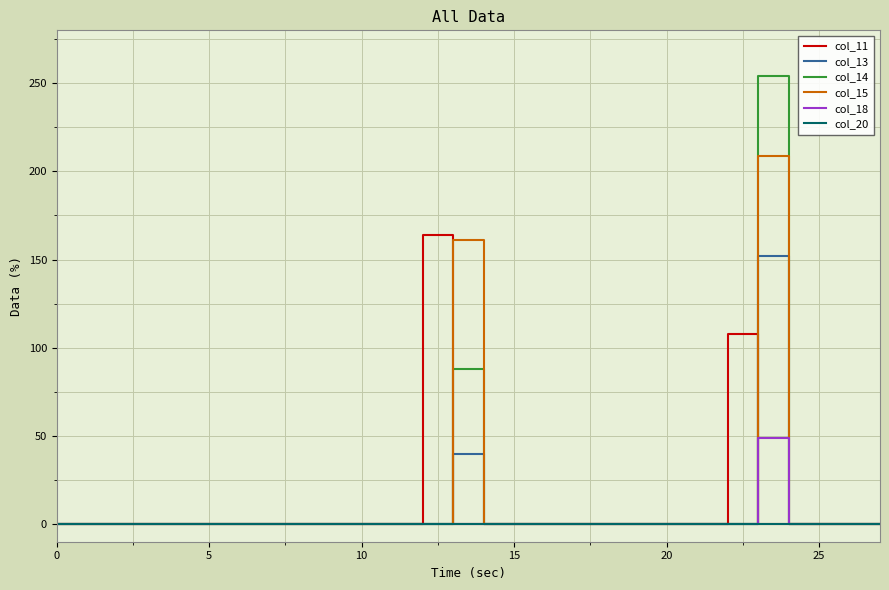

Which series has the widest spread of values?

col_14